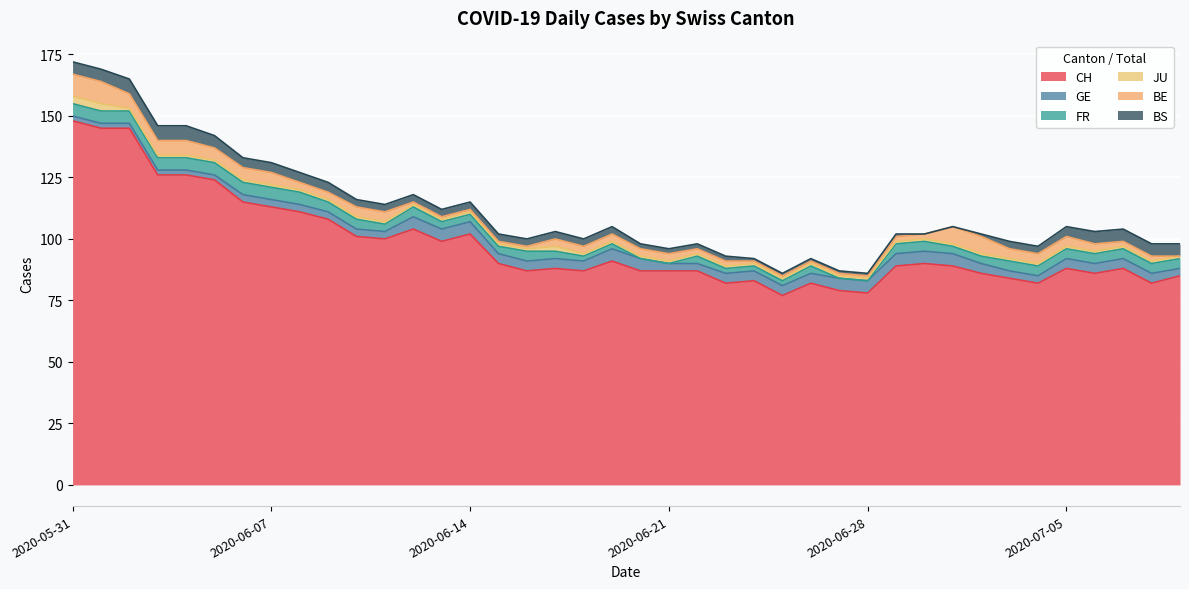

What is the label of the 6th point from the right?

2020-07-04